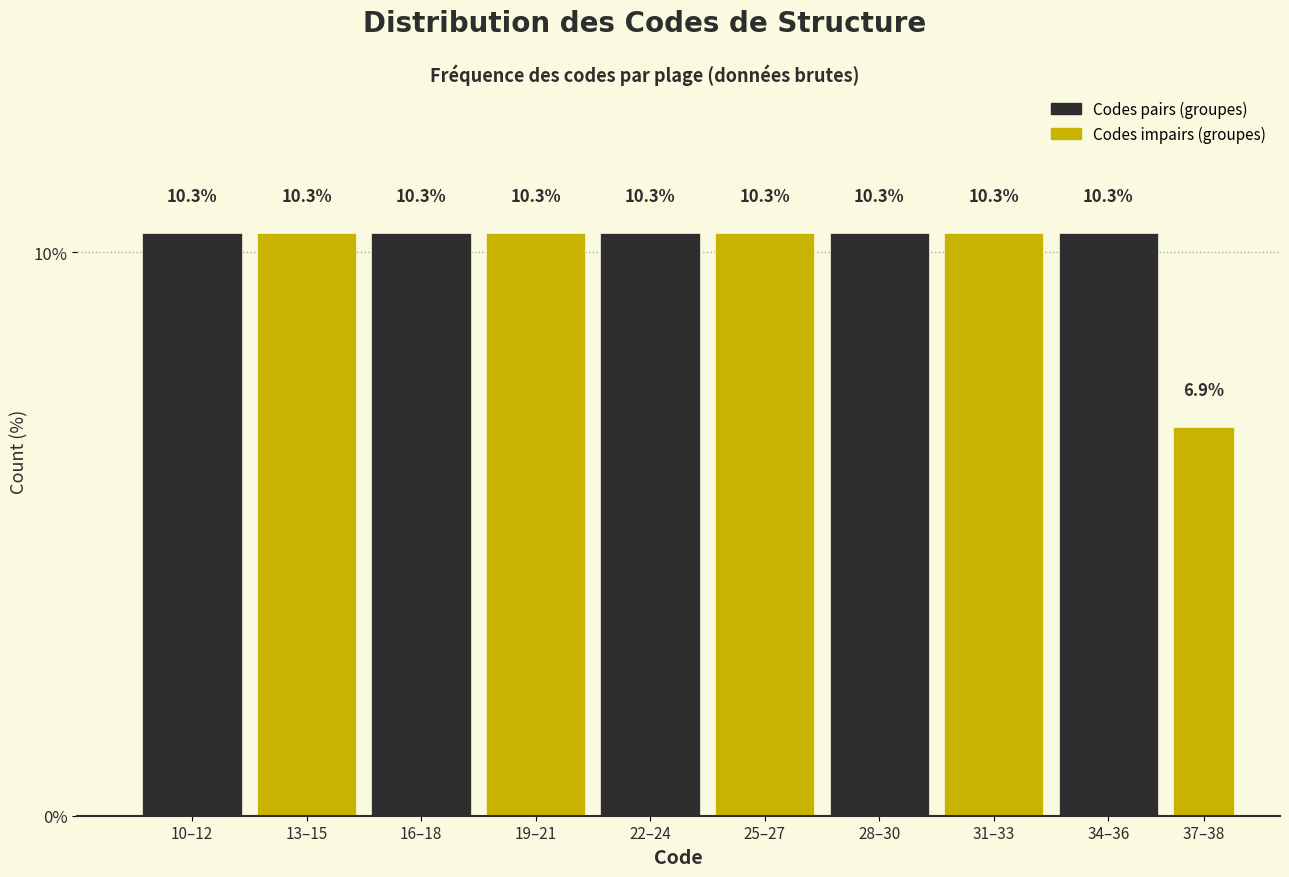

Reading right to left, extract all data points from this chart.

6.9	10.3	10.3	10.3	10.3	10.3	10.3	10.3	10.3	10.3